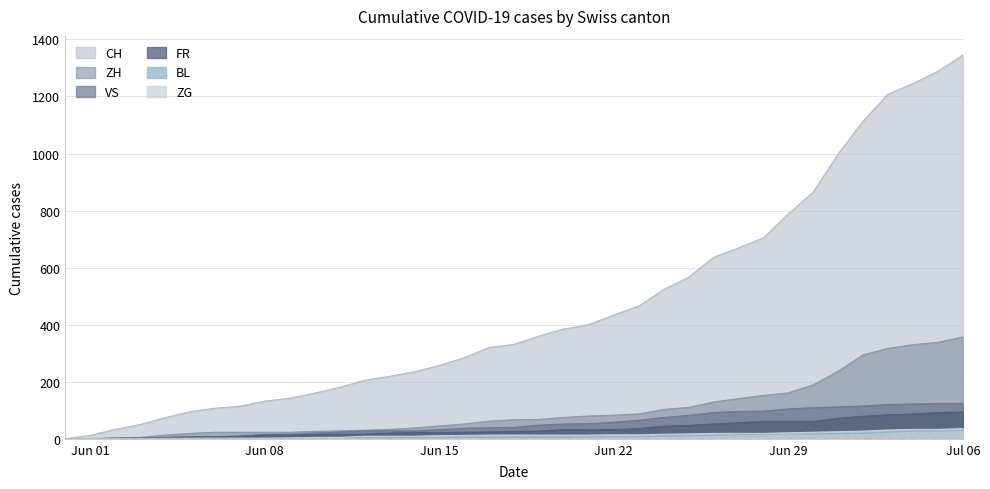

True or false: ZG has more than 1 points higher than both neighbors.

False